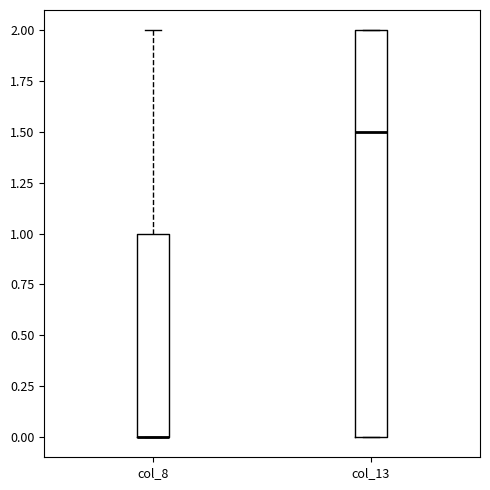

Reading left to right, transcribe this box plot: for each box, give where its median line is, the range the box spans, and where its two whiskers end, as read against the y-axis. The values are not printed on the chart, so give them approximately, as read against the axis.

col_8: median 0.0 (drawn on the box's lower edge), box 0.0 to 1.0, whiskers 0.0 to 2.0
col_13: median 1.5, box 0.0 to 2.0, whiskers 0.0 to 2.0